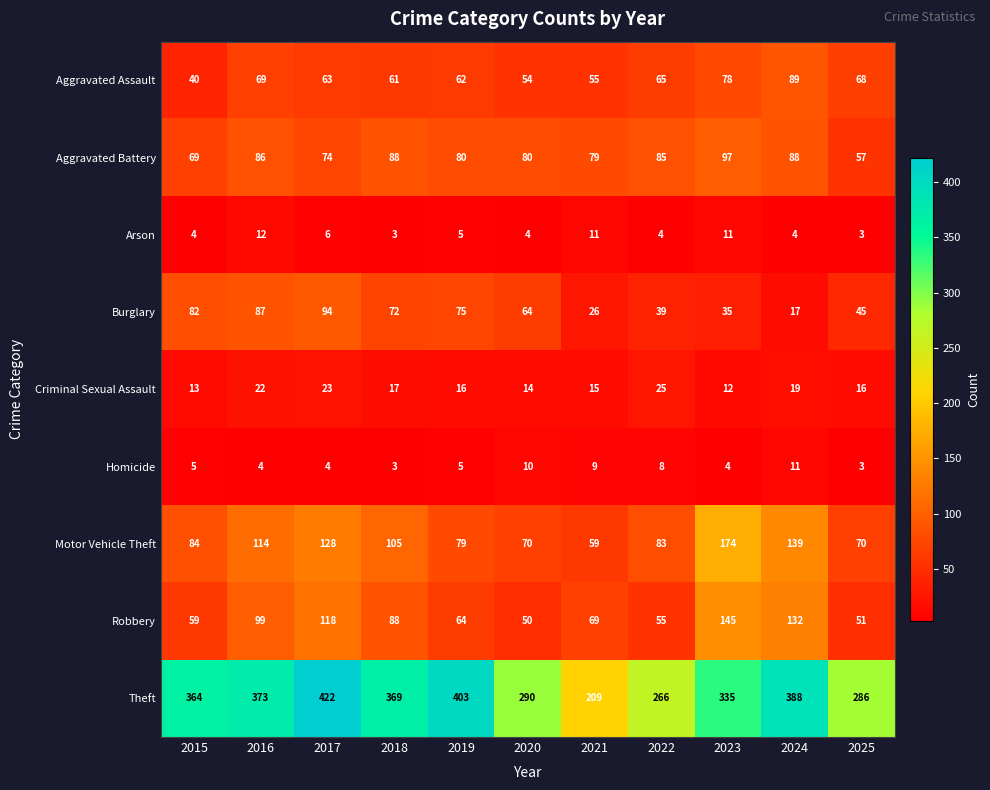

What is the average value of the Burglary series?

58